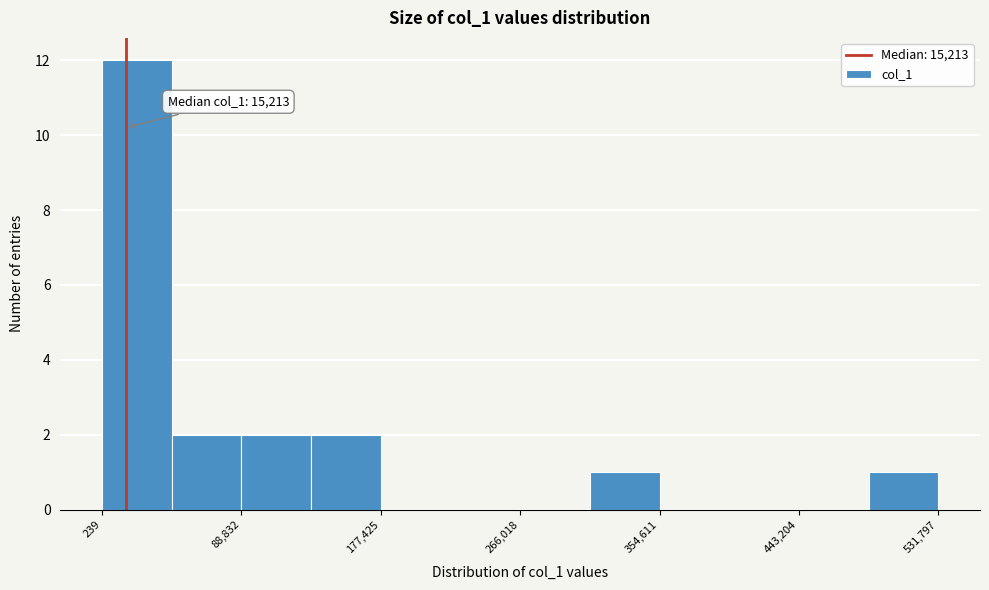

Which range on the x-axis has the tallest bar?

0 to 40000